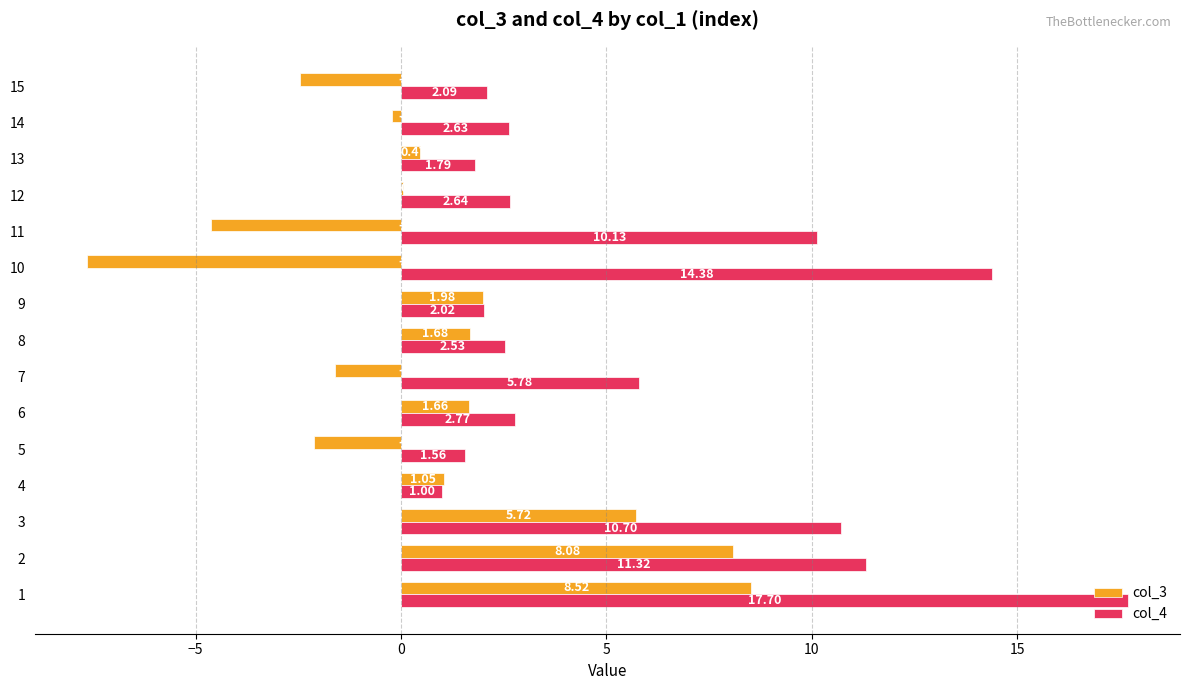

Which series changed the most between 2 and 14?

col_4